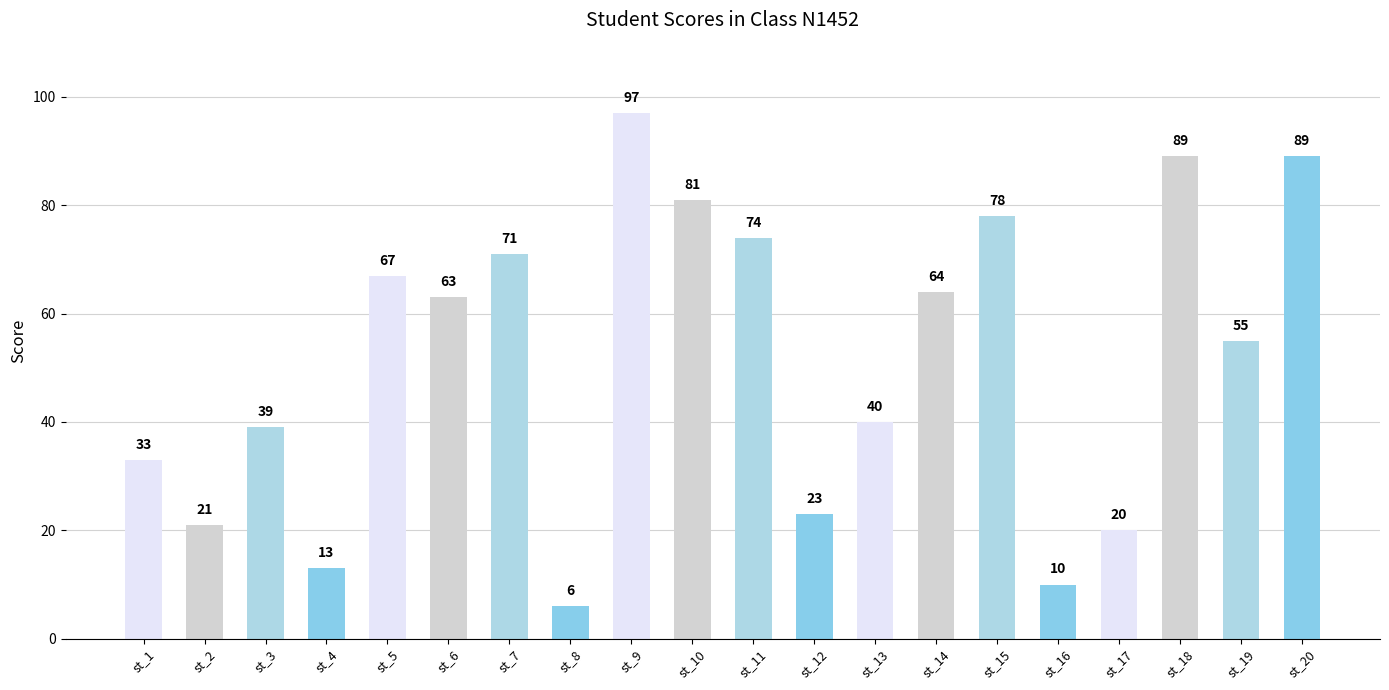

Reading right to left, extract all data points from this chart.

89	55	89	20	10	78	64	40	23	74	81	97	6	71	63	67	13	39	21	33